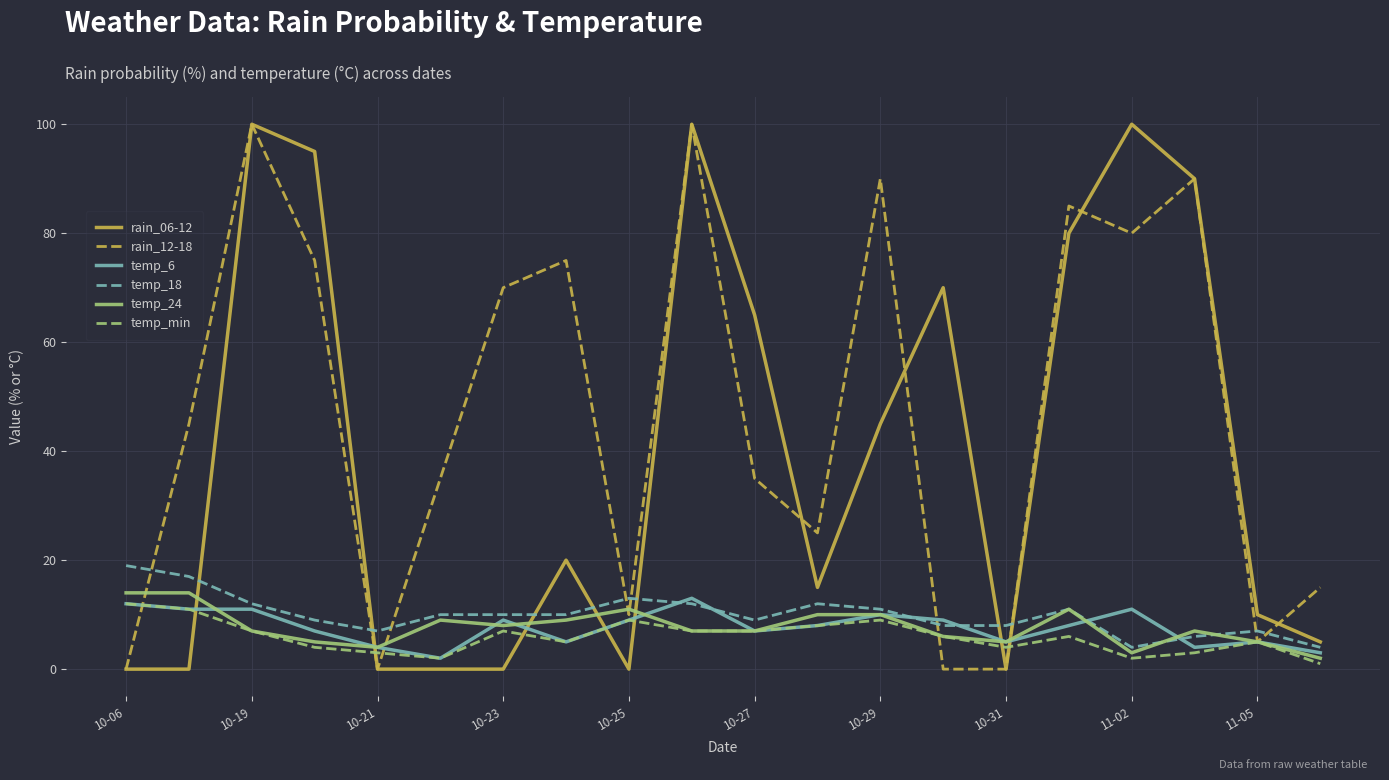

True or false: temp_6 and rain_06-12 intersect in this chart.

True